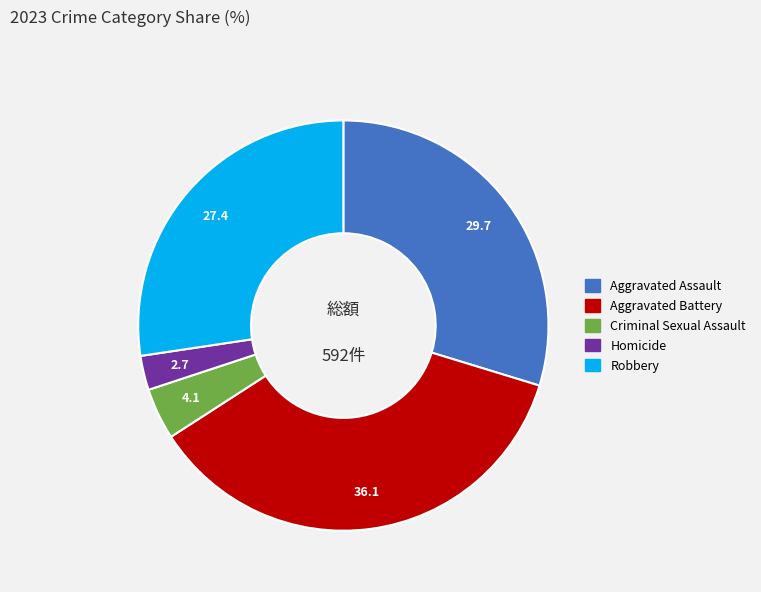

Rank the categories by value from lowest to highest.

Homicide, Criminal Sexual Assault, Robbery, Aggravated Assault, Aggravated Battery